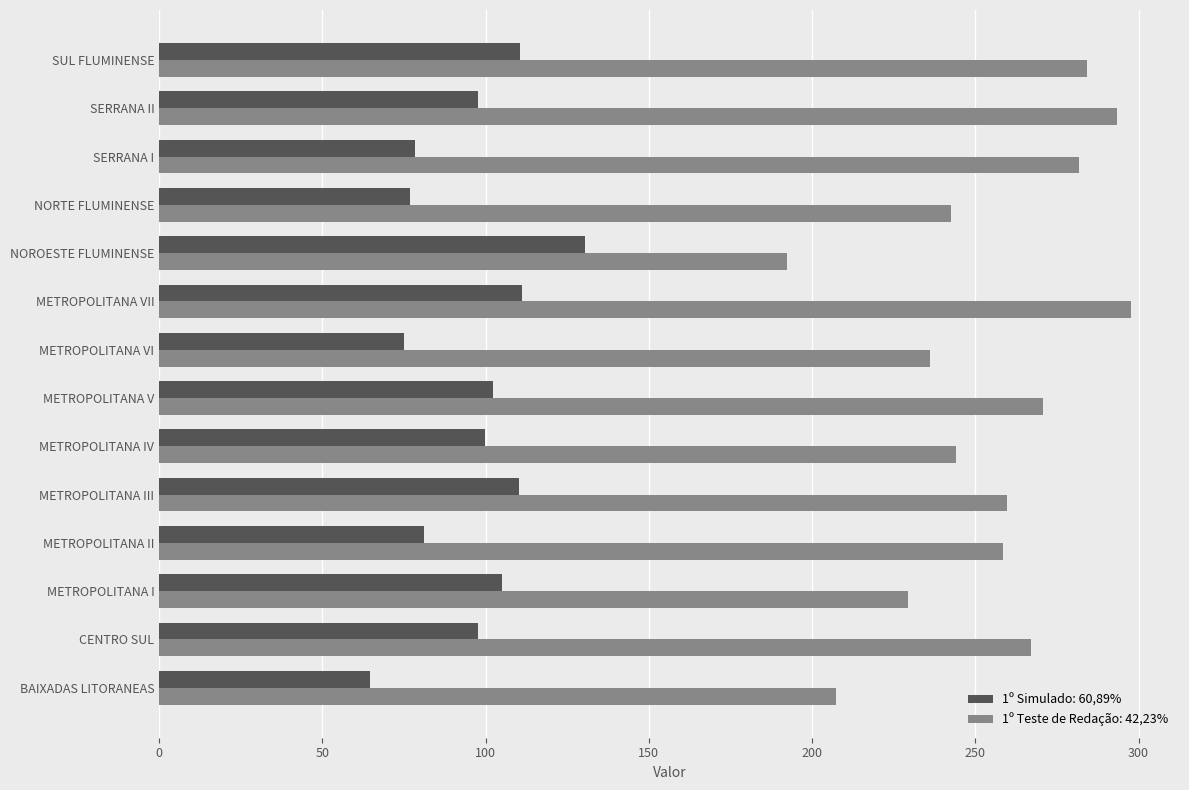

At how many categories does at least one series exceed 143?

14